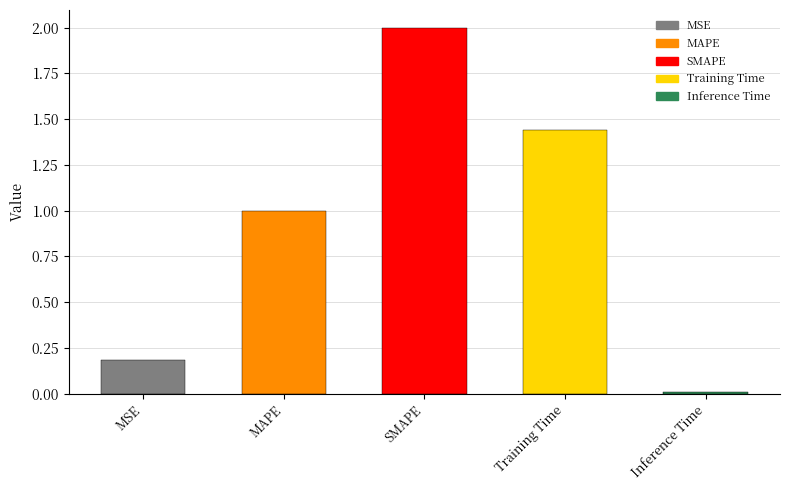

What is the difference between the maximum and minimum values?

2.0